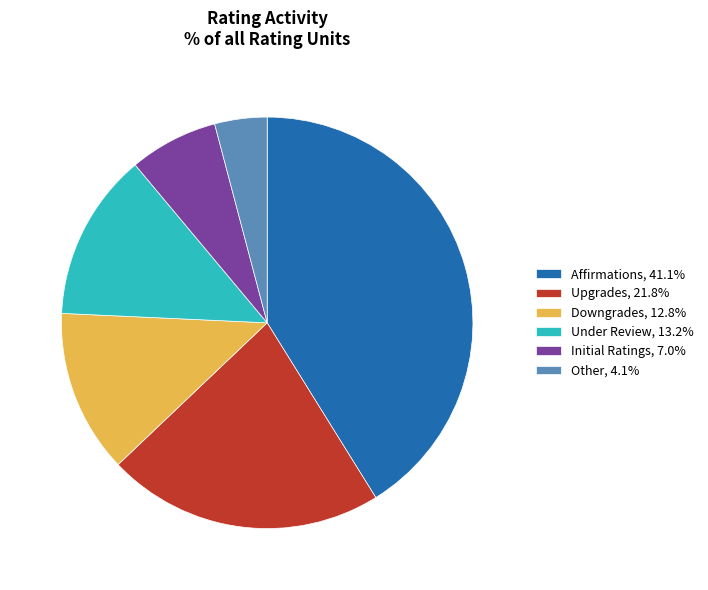

Is there a majority slice in this chart?

No